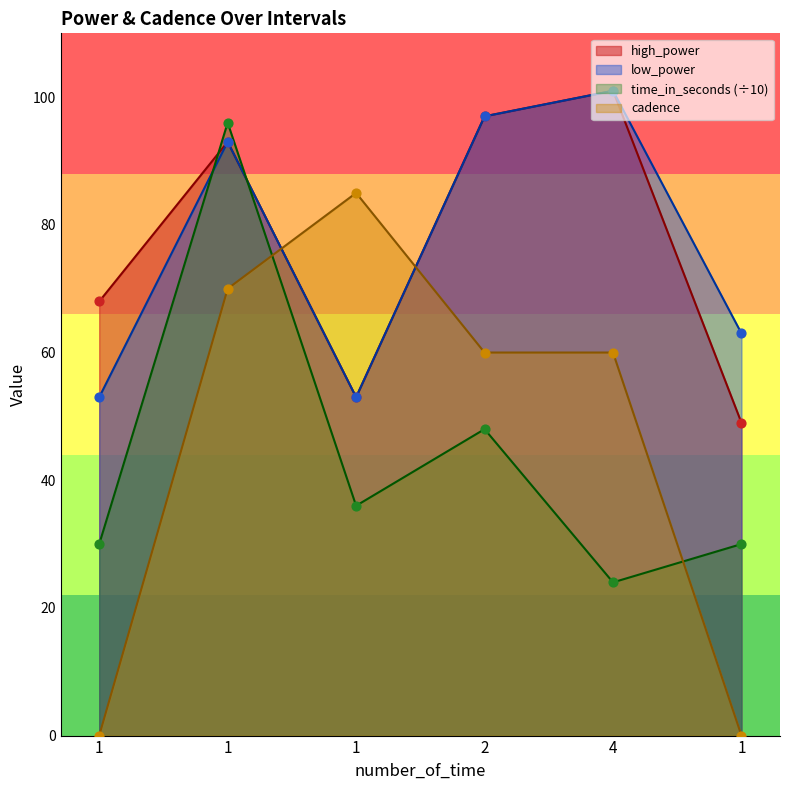

Which series has the widest spread of Y values?

cadence